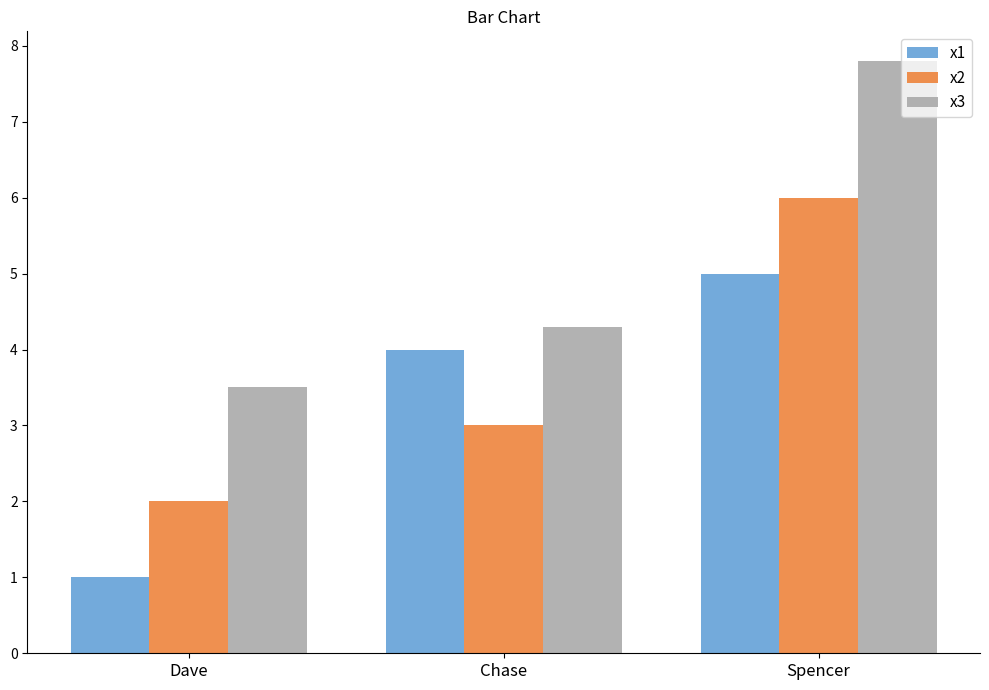

The value of x2 at Chase is 1.1. True or false?

False